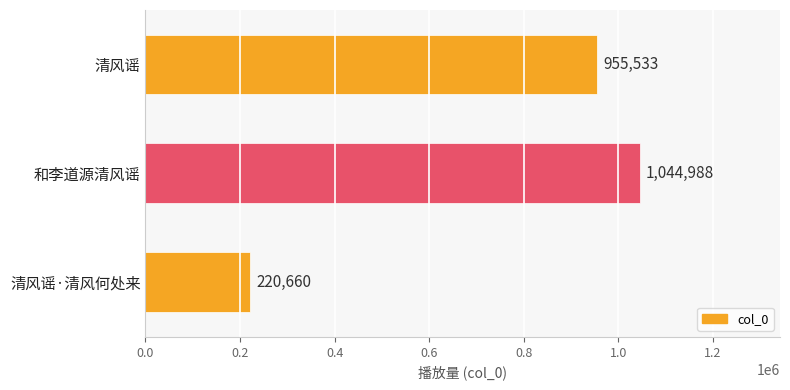

Is it true that the value at 清风谣·清风何处来 is 139398?

False